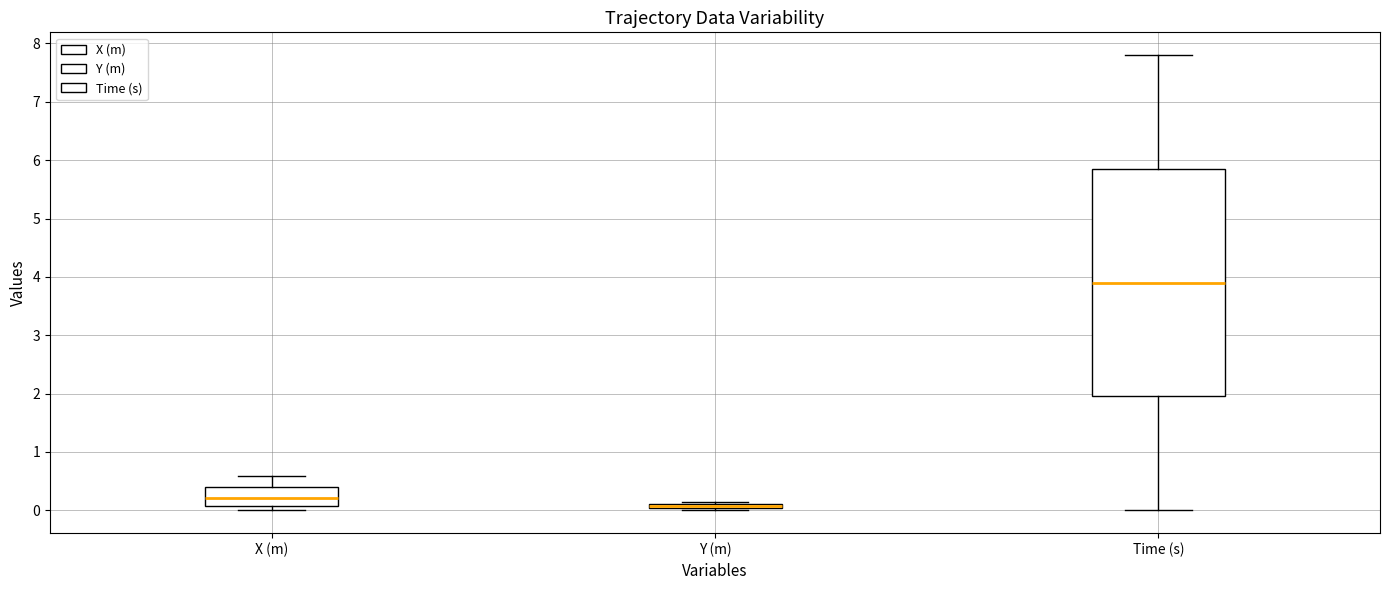

Which box is the tallest, from its lower edge to its upper edge?

Time (s)